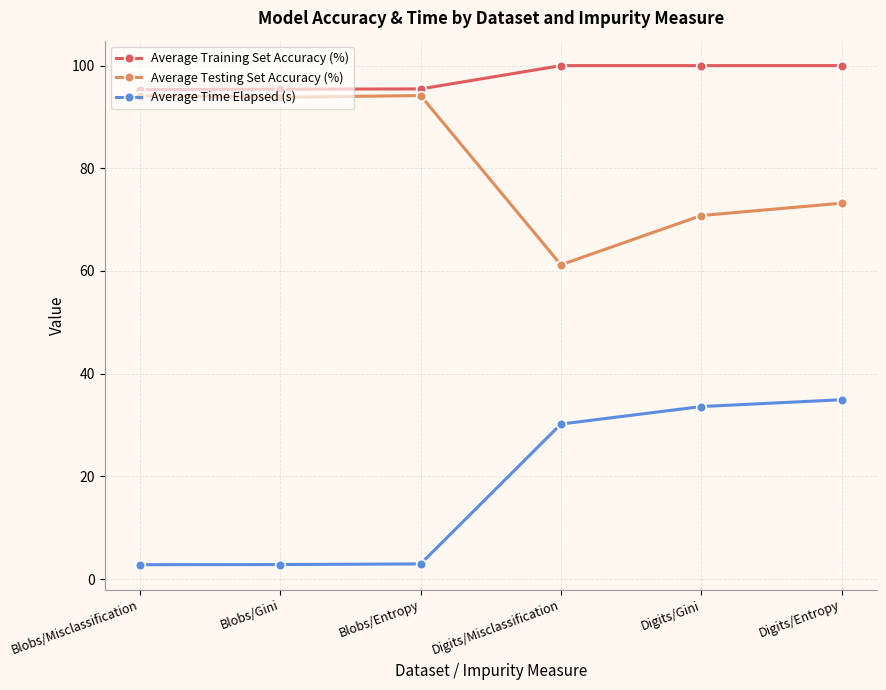

Is this an area chart (filled region under the line)?

No